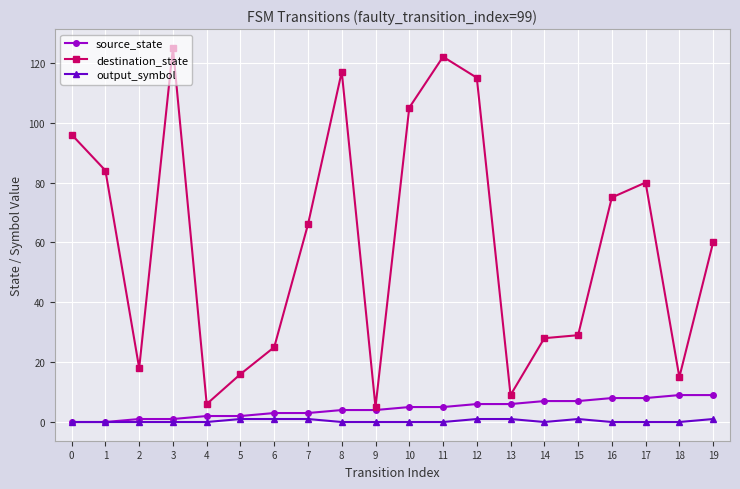

True or false: output_symbol and destination_state cross at least once.

False